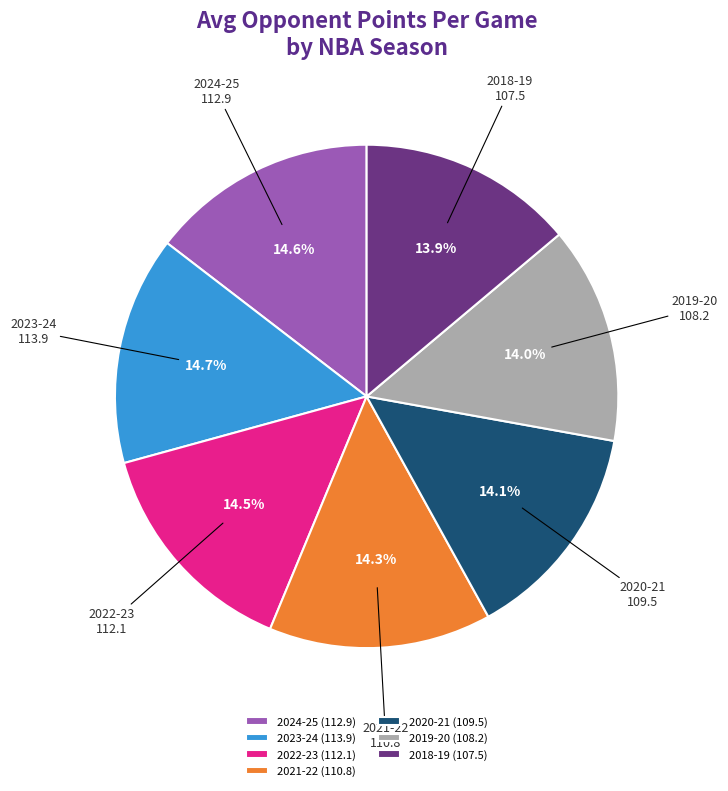

What is the ratio of the value at 2020-21 (109.5) to the value at 2019-20 (108.2)?

1.0